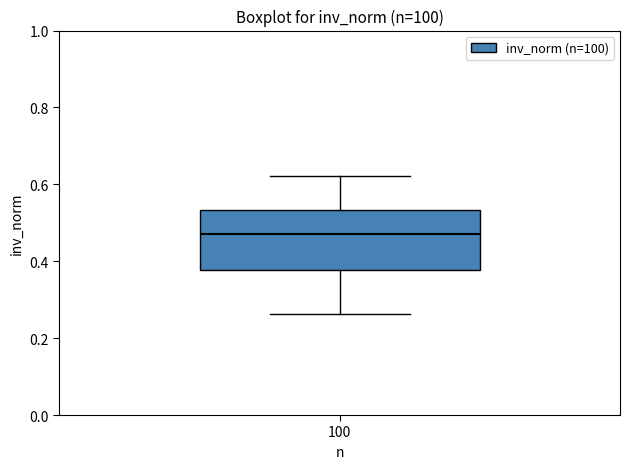

Read this box plot against the y-axis: the position of the median line, the range covered by the box, and the ends of both whiskers. The values are not printed on the chart, so give them approximately, as read against the axis.

median 0.48, box 0.38 to 0.54, whiskers 0.26 to 0.62